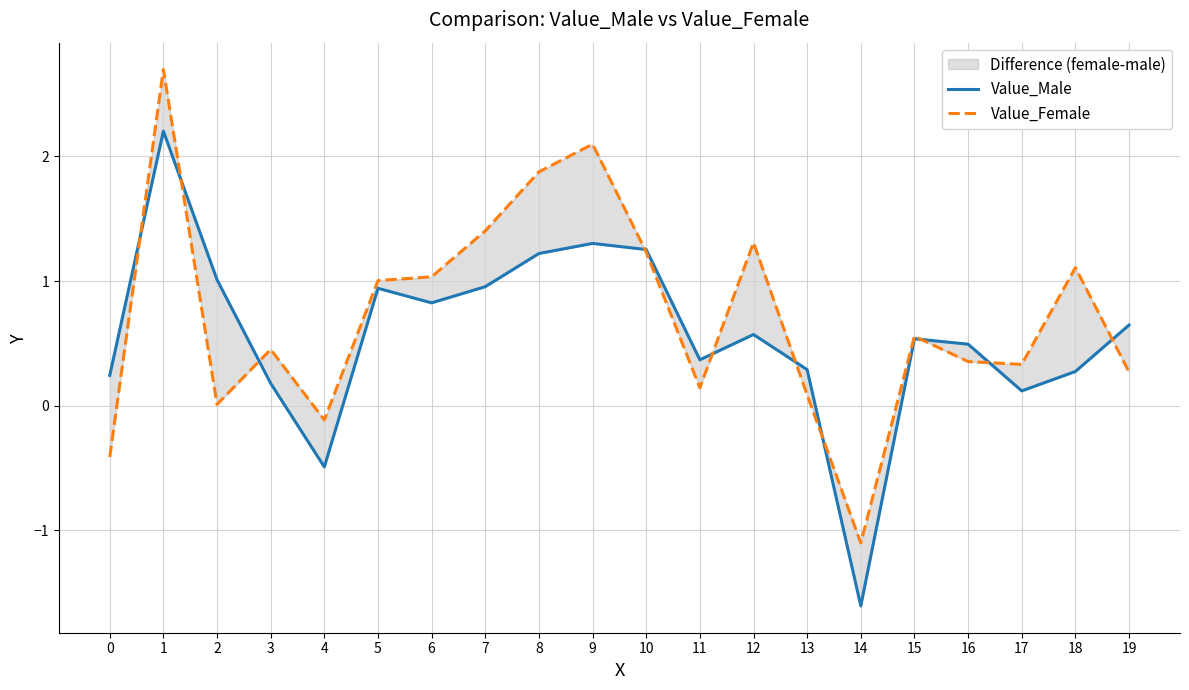

How many categories are shown in the chart?

20